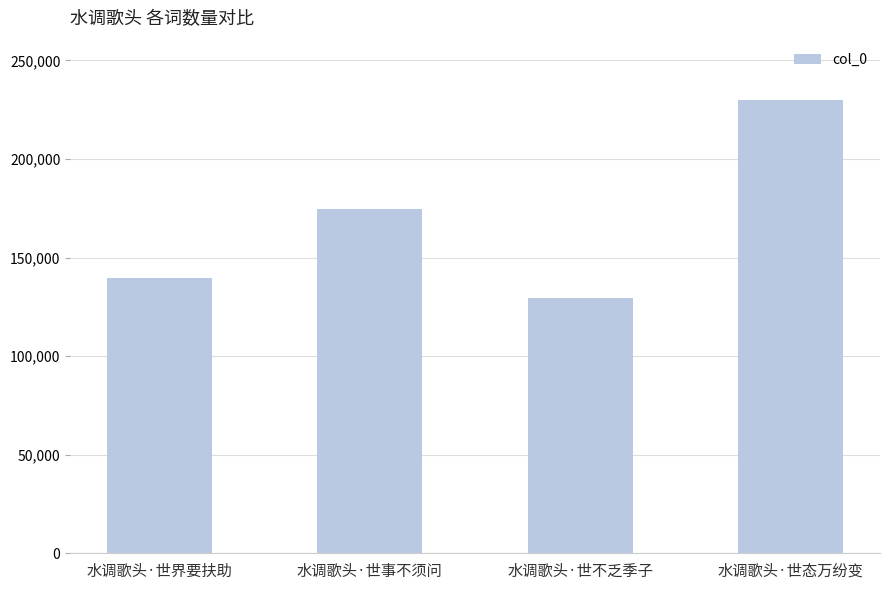

How many bars are there in total?

4